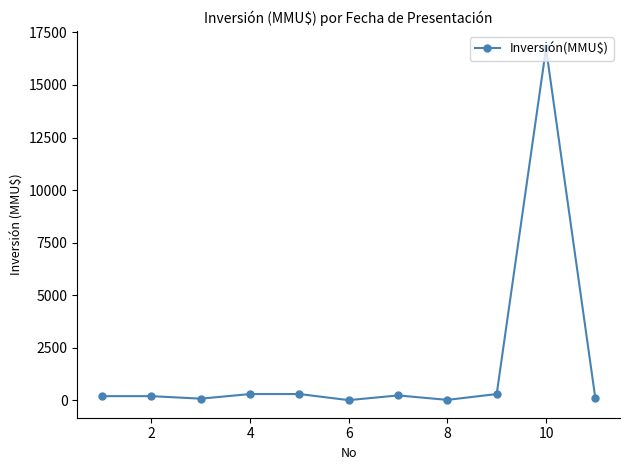

What is the value of the 9th point from the left?

300